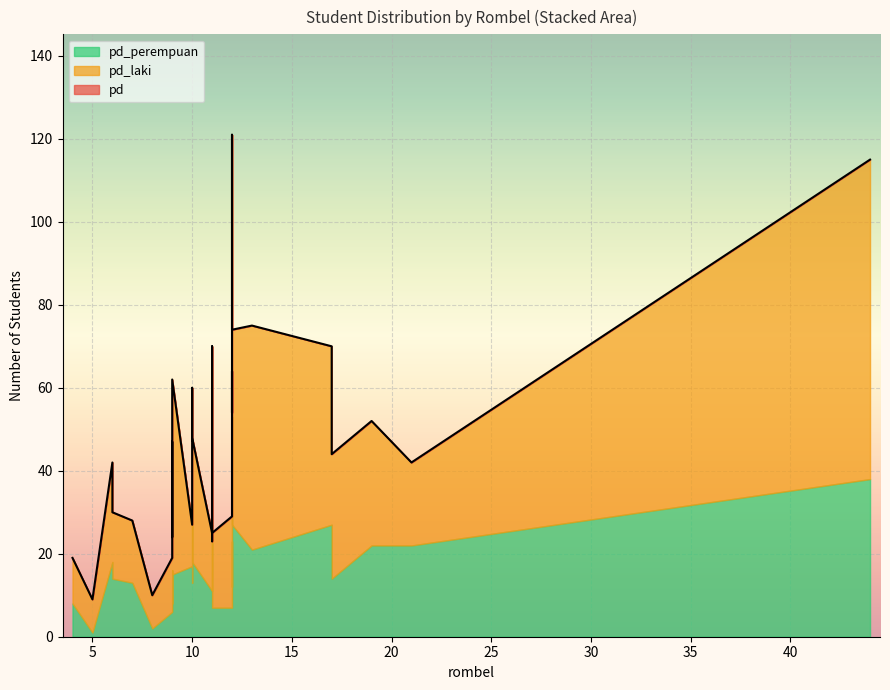

What is the minimum value for pd?

9